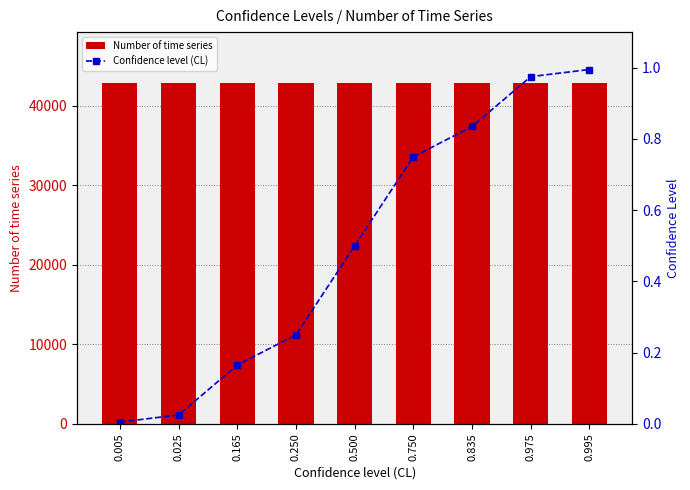

True or false: Confidence level (CL) has a value of 0.2 at 0.250.

False